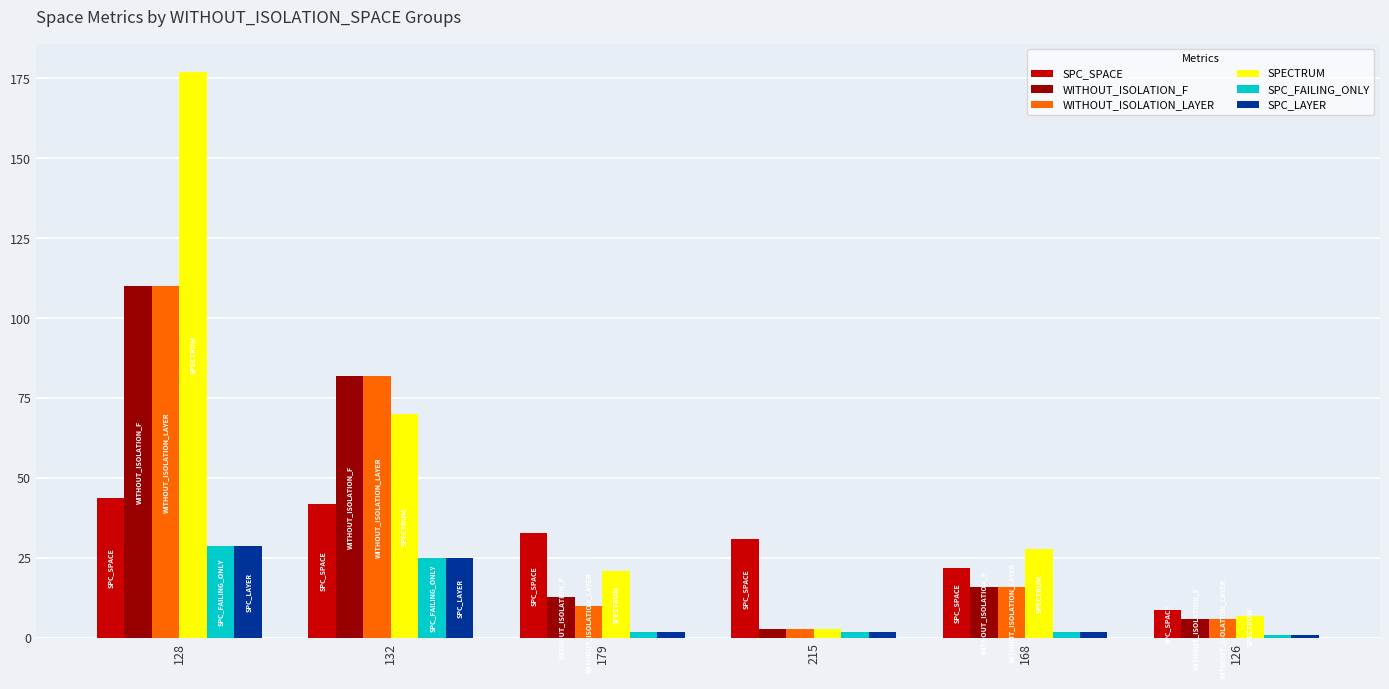

What is the value of the SPC_LAYER bar at the 1st from the left?

29